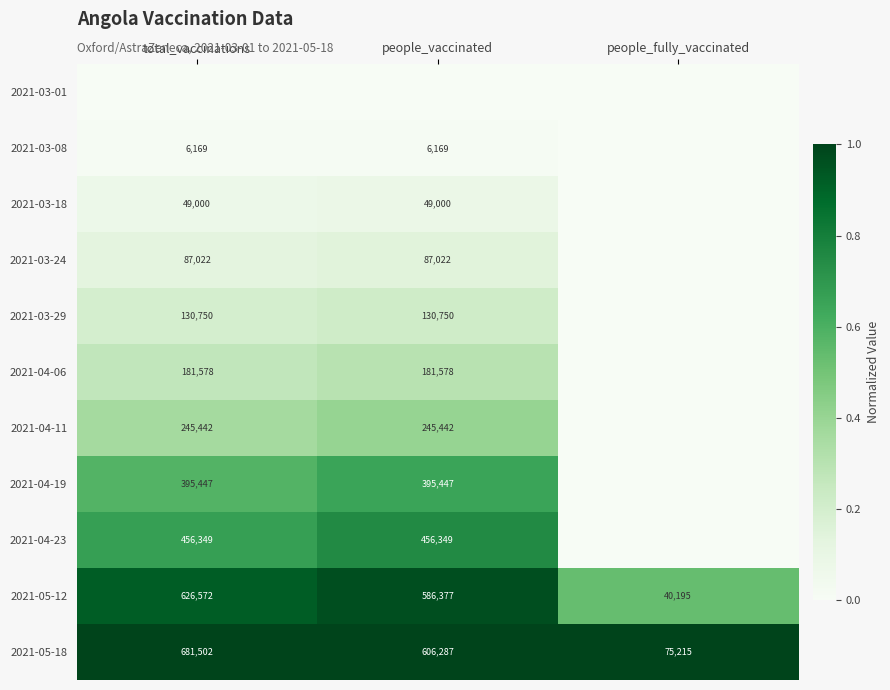

At which category is the sum across all series the highest?

people_vaccinated